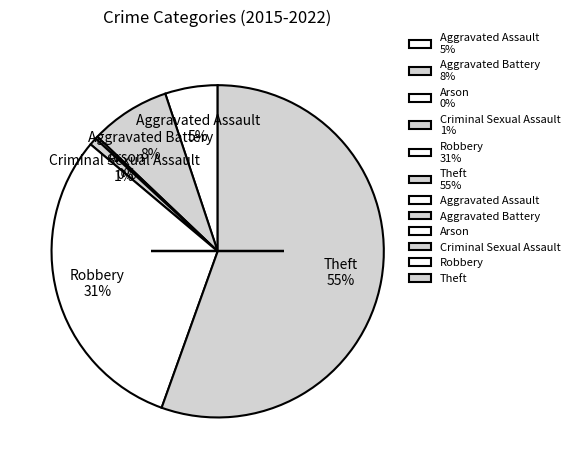

Which has a higher value, Aggravated Battery 8% or Criminal Sexual Assault 1%?

Aggravated Battery 8%